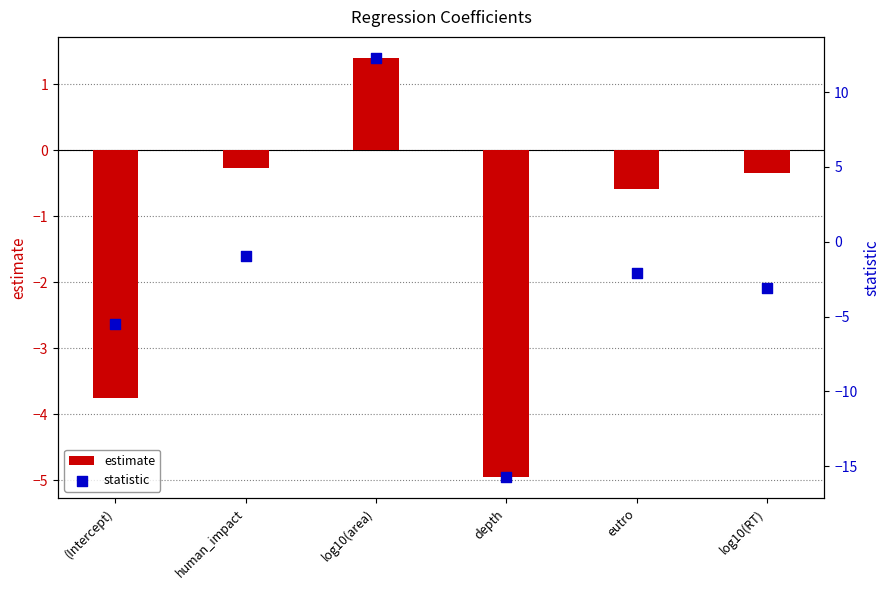

Which series has the widest spread of Y values?

statistic